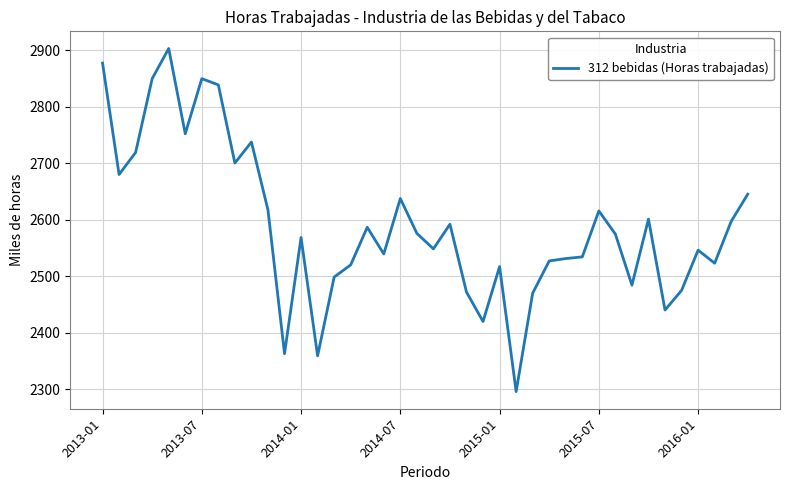

What is the difference between the maximum and minimum values?

606.6